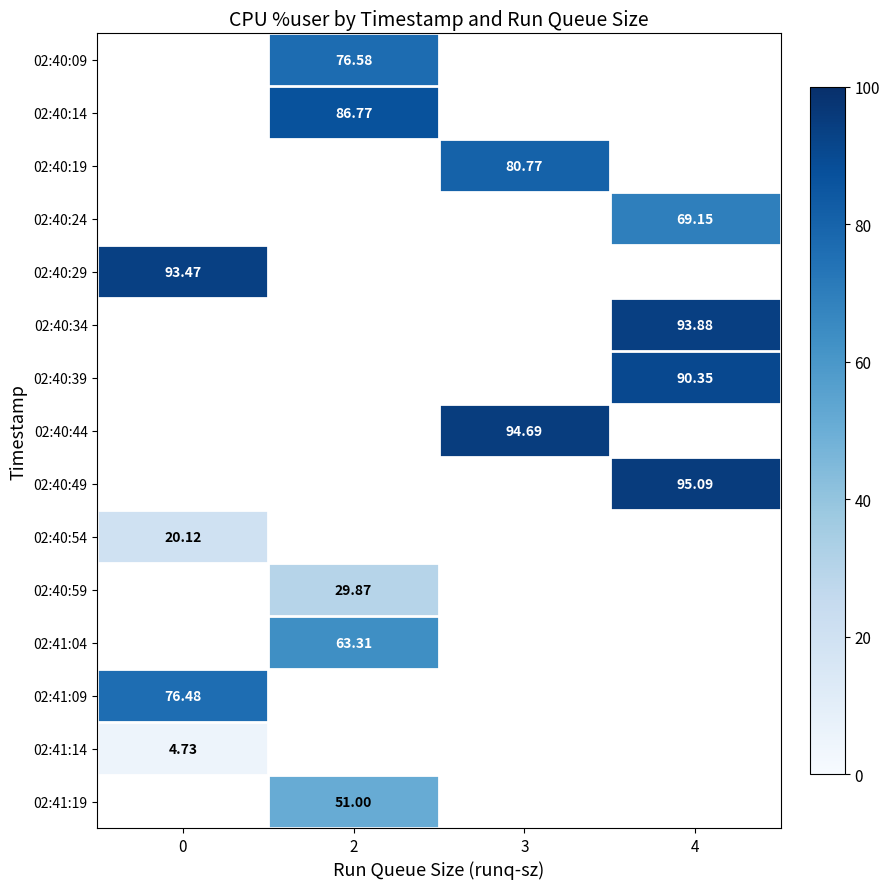

Between 0 and 2, which is larger?

2